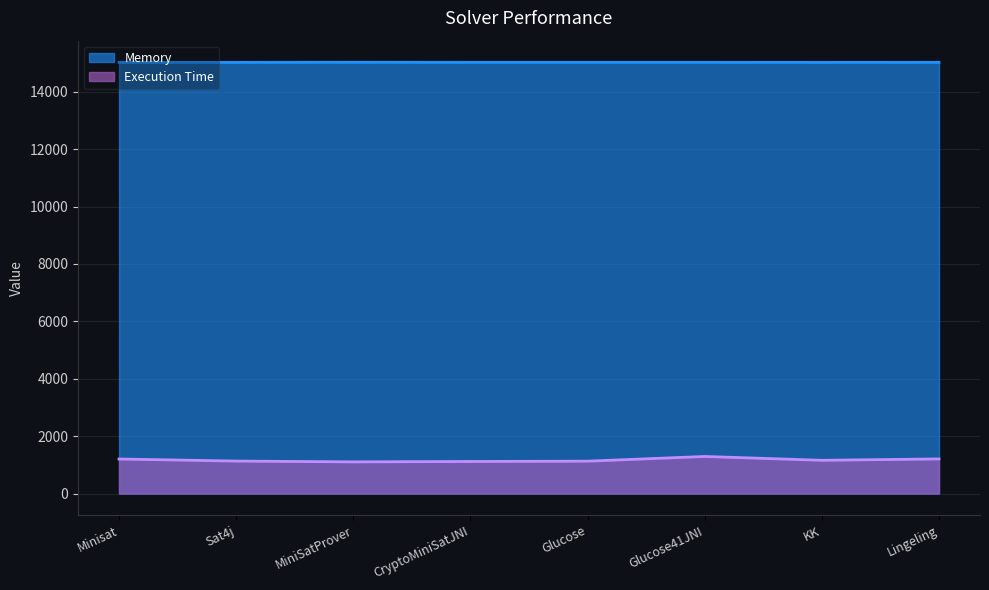

The Execution Time series shows 570 at Sat4j. True or false?

False